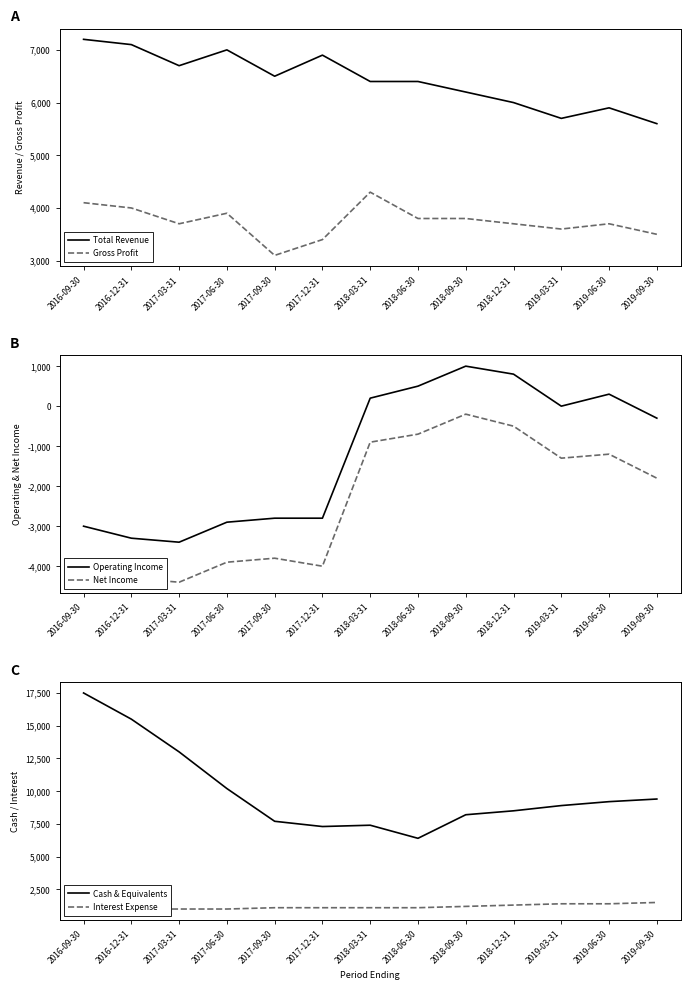

True or false: Operating Income and Total Revenue intersect in this chart.

False